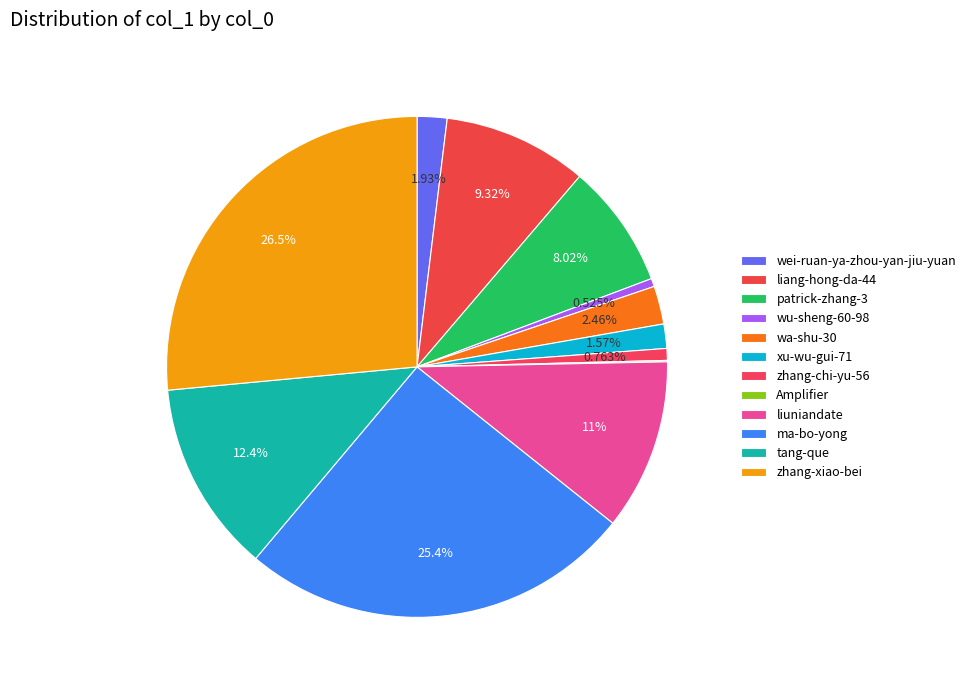

To the nearest percent, what portion does liuniandate represent?

11%